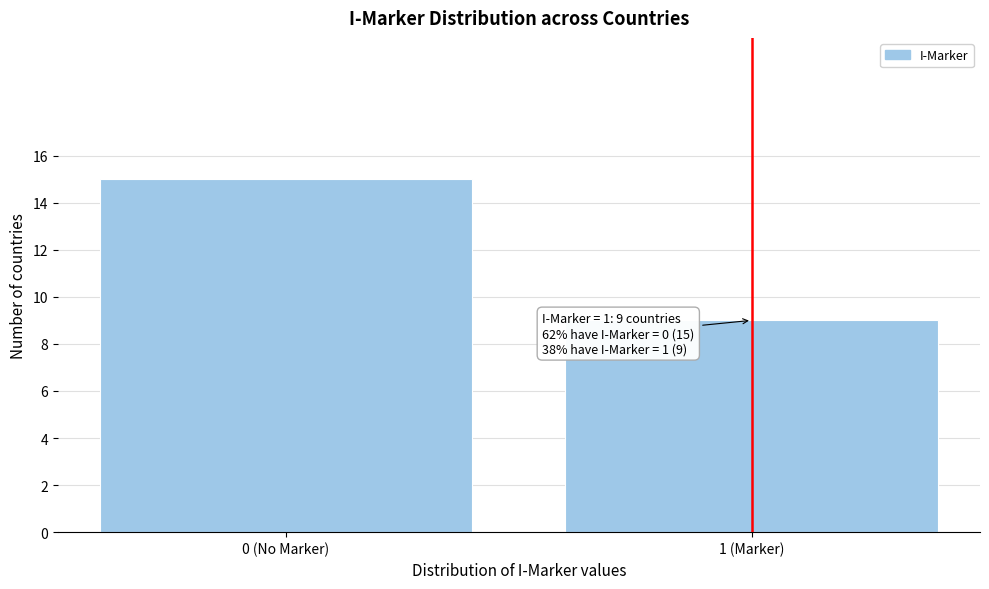

Reading left to right, what are all the values shown in this chart?

0 (No Marker)=15	1 (Marker)=9